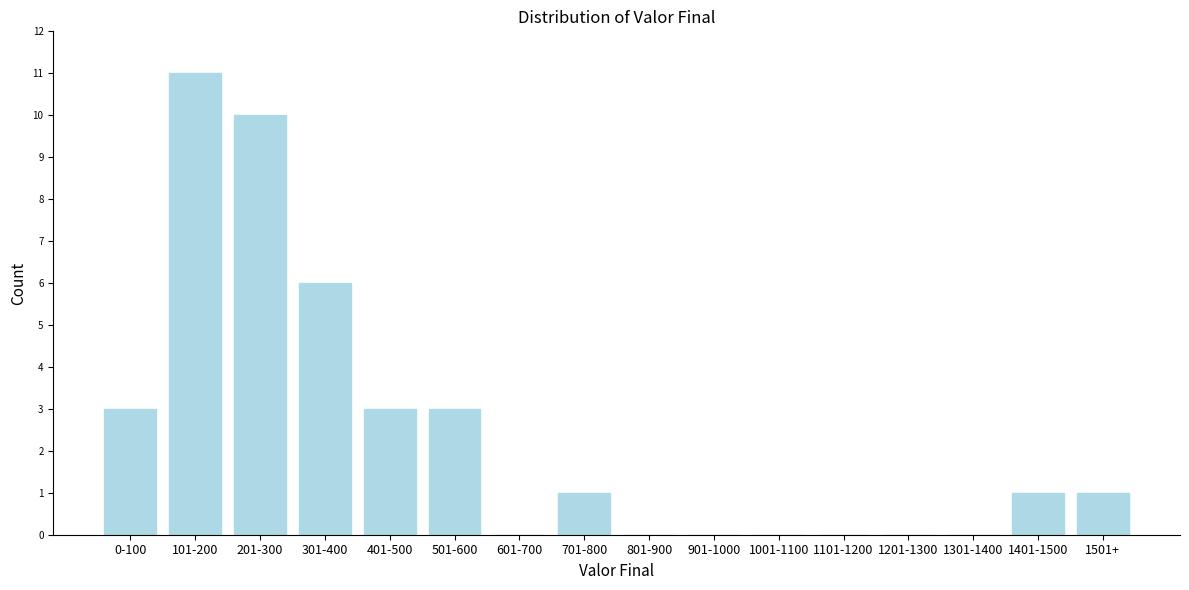

Reading left to right, what are all the values shown in this chart?

0-100=3	101-200=11	201-300=10	301-400=6	401-500=3	501-600=3	601-700=0	701-800=1	801-900=0	901-1000=0	1001-1100=0	1101-1200=0	1201-1300=0	1301-1400=0	1401-1500=1	1501+=1